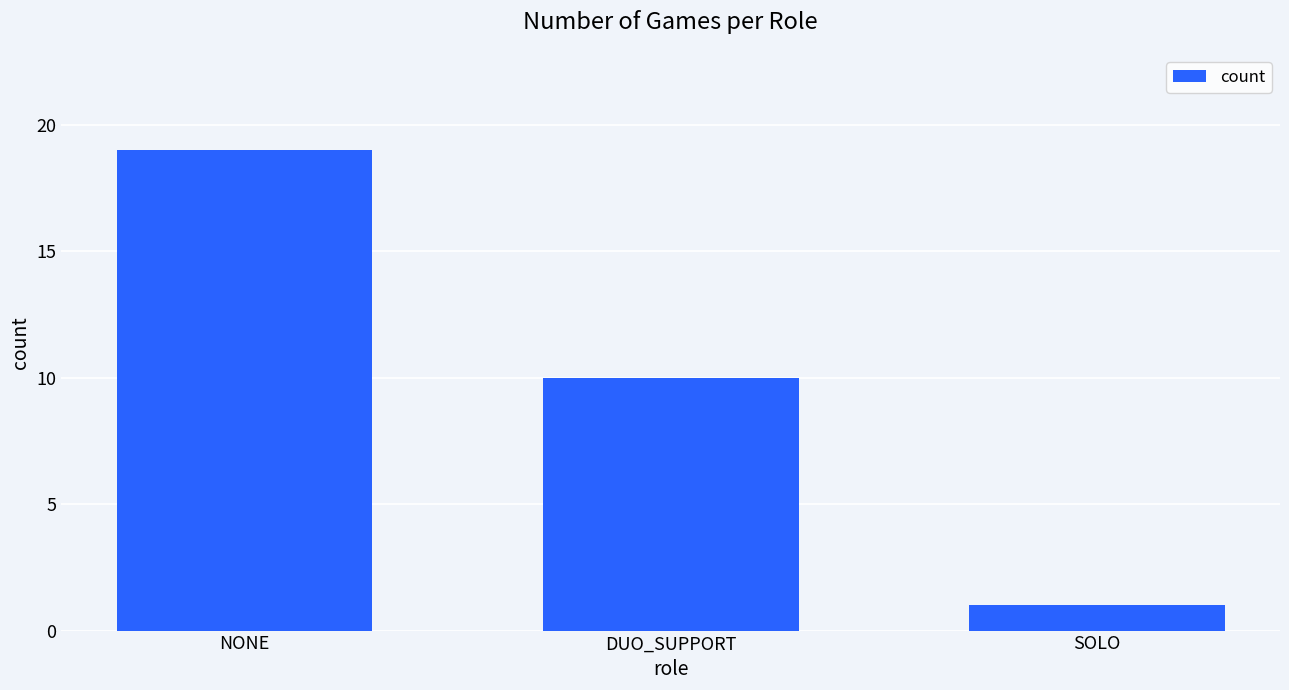

What position from the right is DUO_SUPPORT?

2